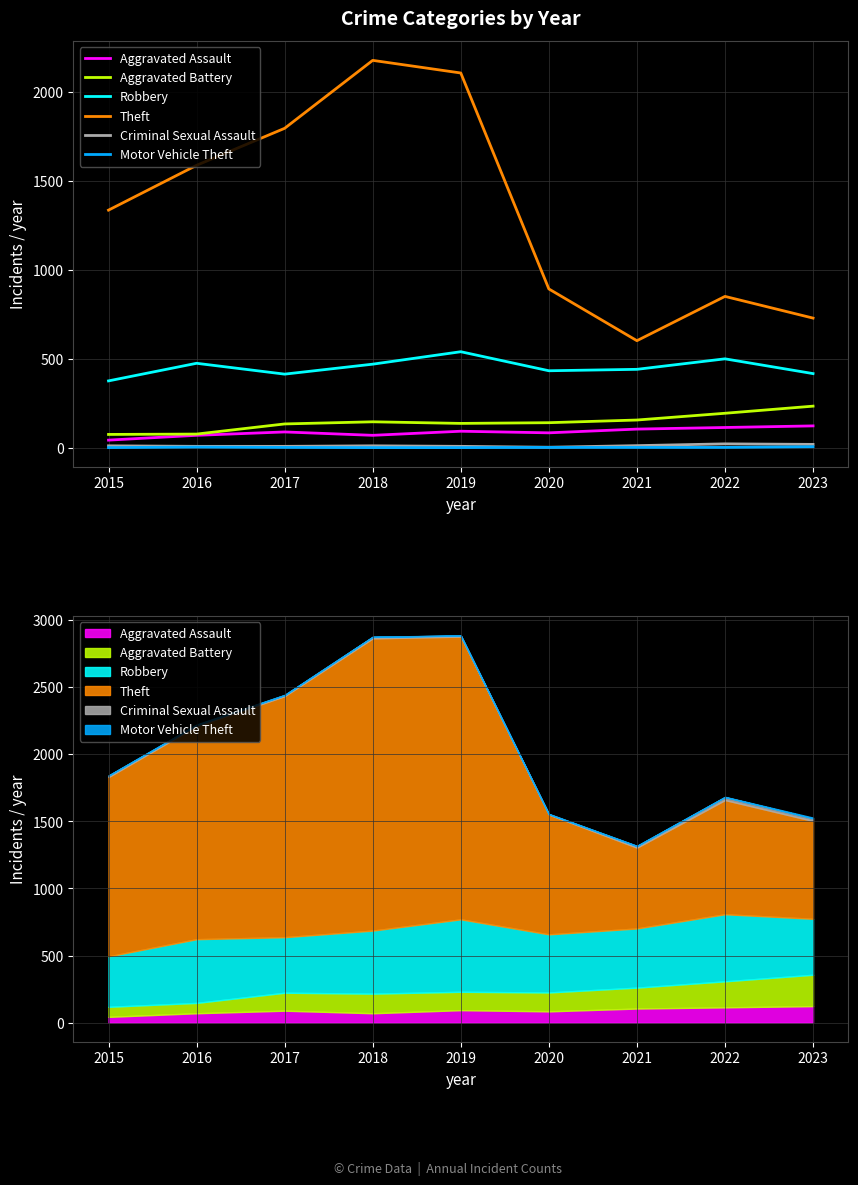

Where is the first local maximum for Theft?

2018